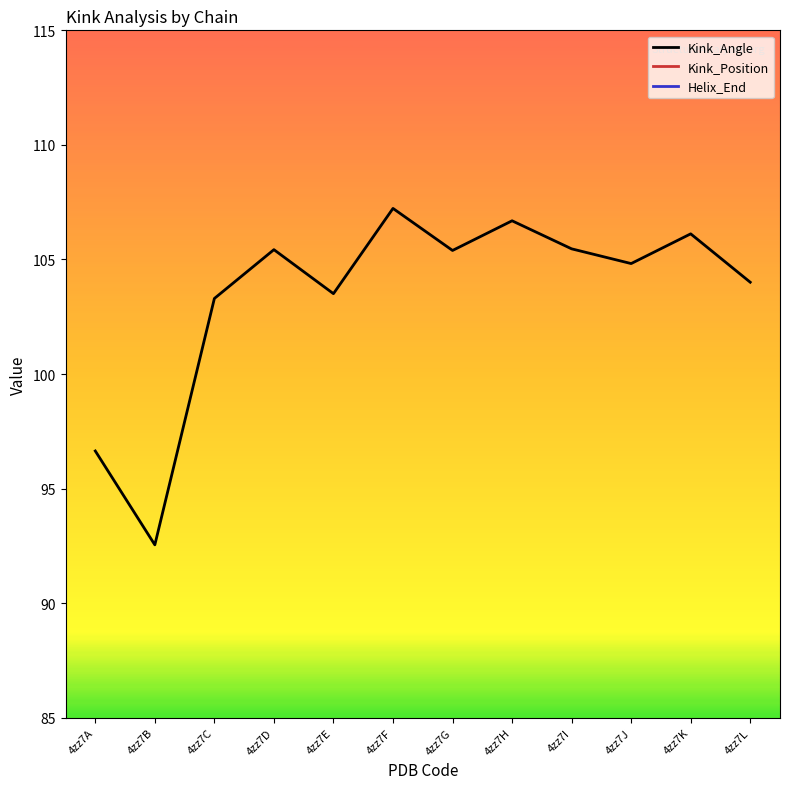

Rank the series by their maximum value, from lowest to highest.

Kink_Position, Helix_End, Kink_Angle